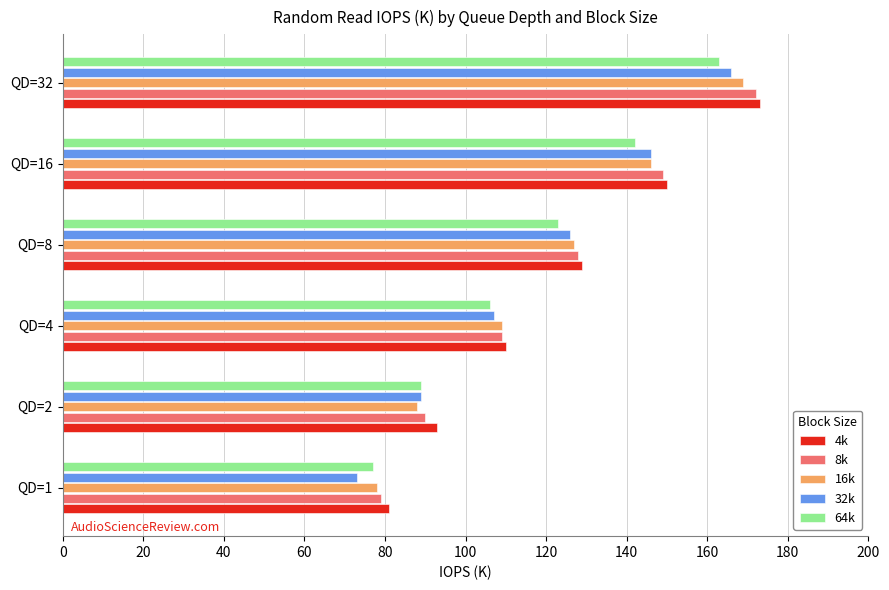

What value does the 8k series have at QD=2?

90